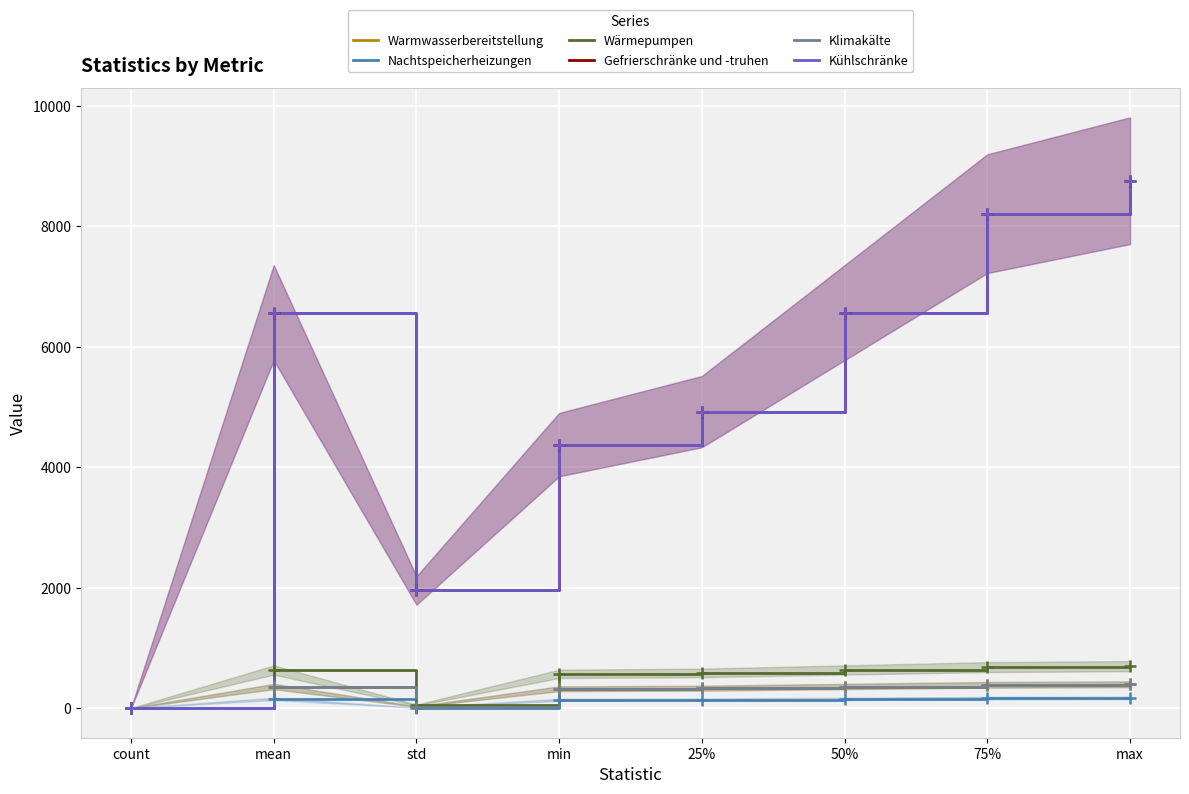

What is the value of the Nachtspeicherheizungen point at the 6th from the left?

160.0